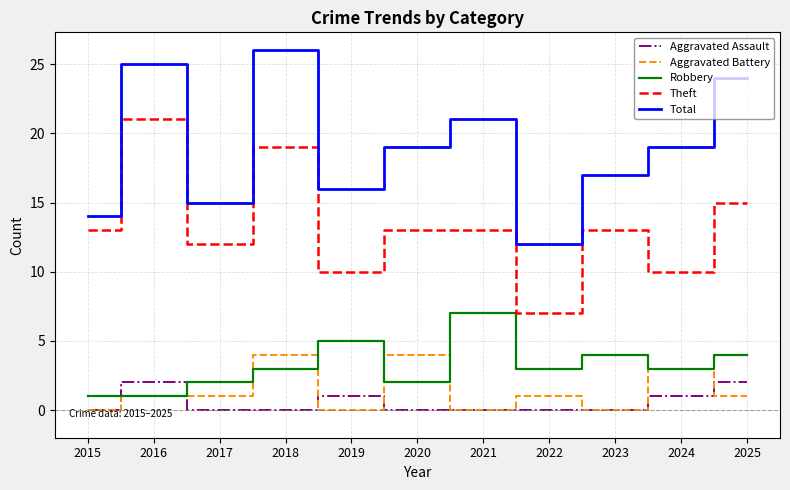

What is the difference between the highest and lowest values at 2019?

16